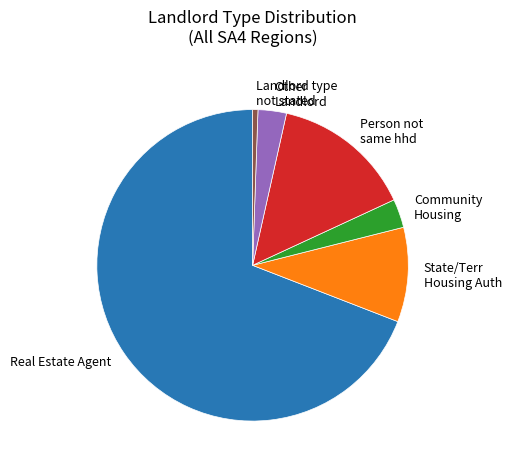

True or false: Real Estate Agent accounts for 69% of the total.

True